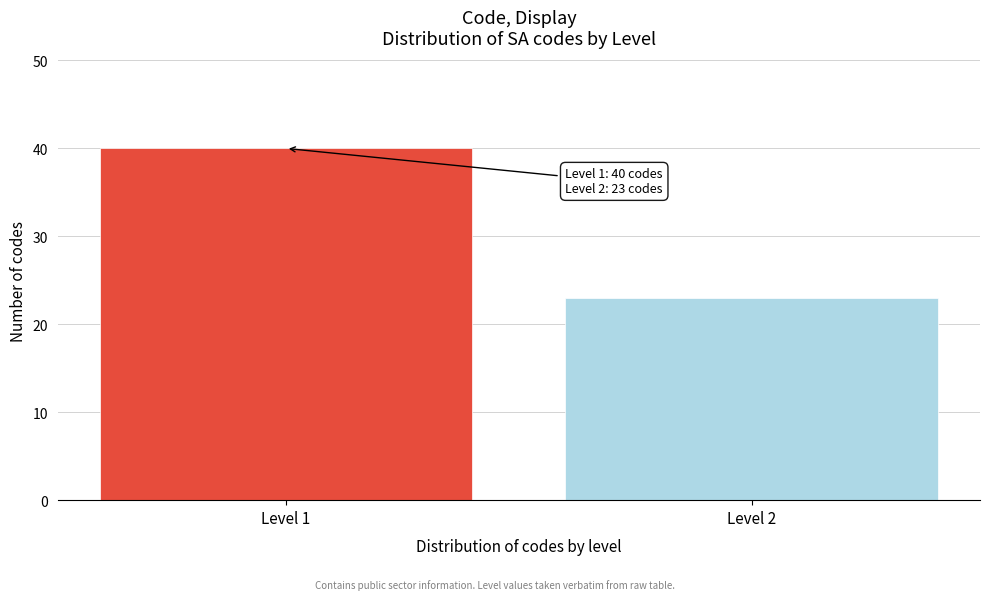

Reading left to right, extract all data points from this chart.

40	23